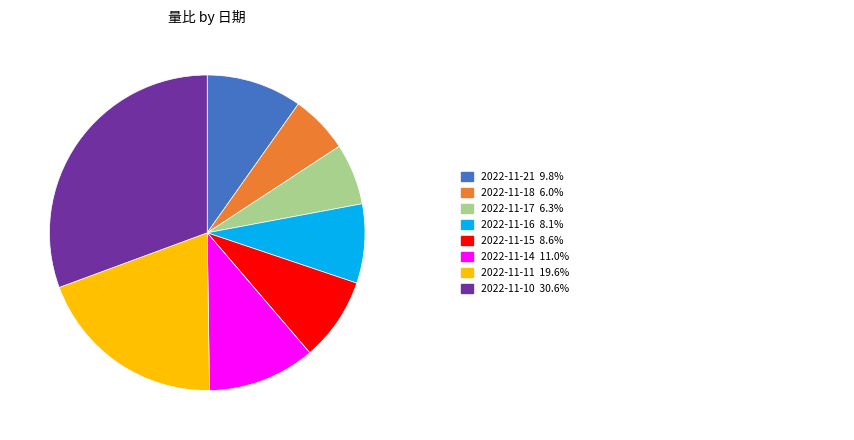

How many slices are in this pie chart?

8